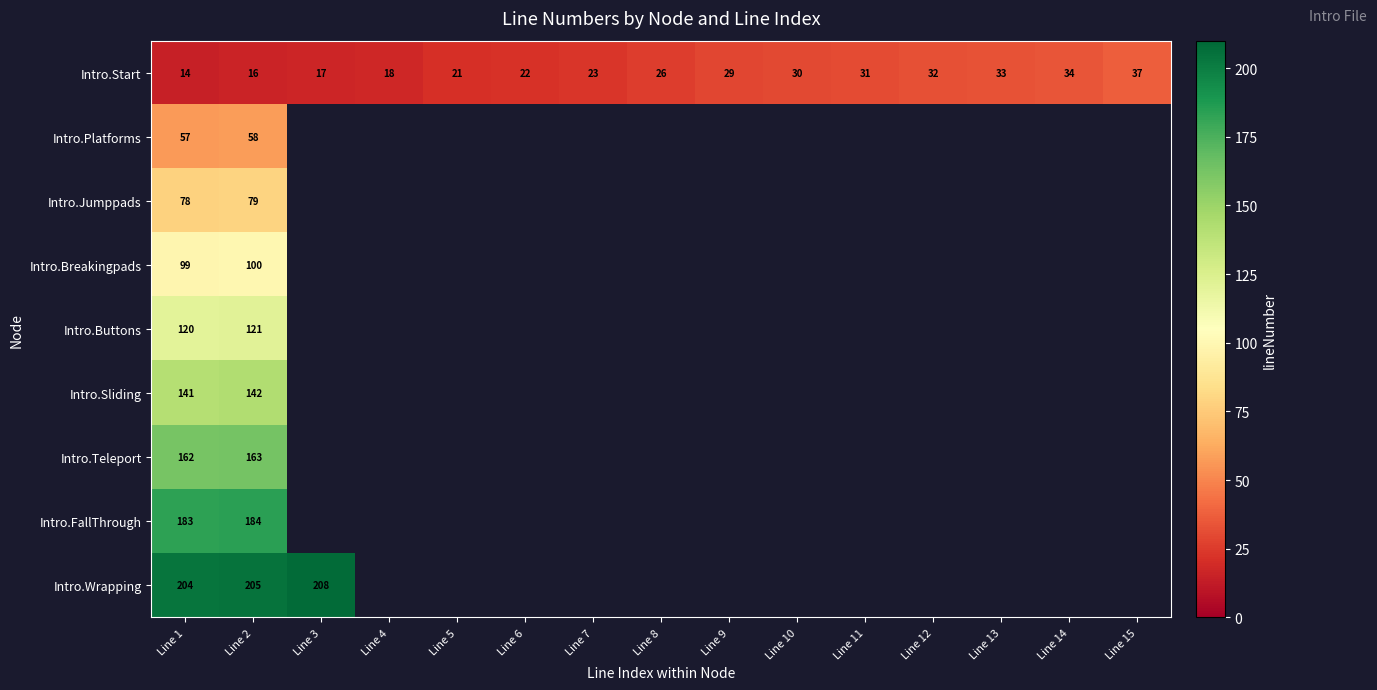

What is the approximate value of Intro.Start at Line 7, to the nearest 10?

20